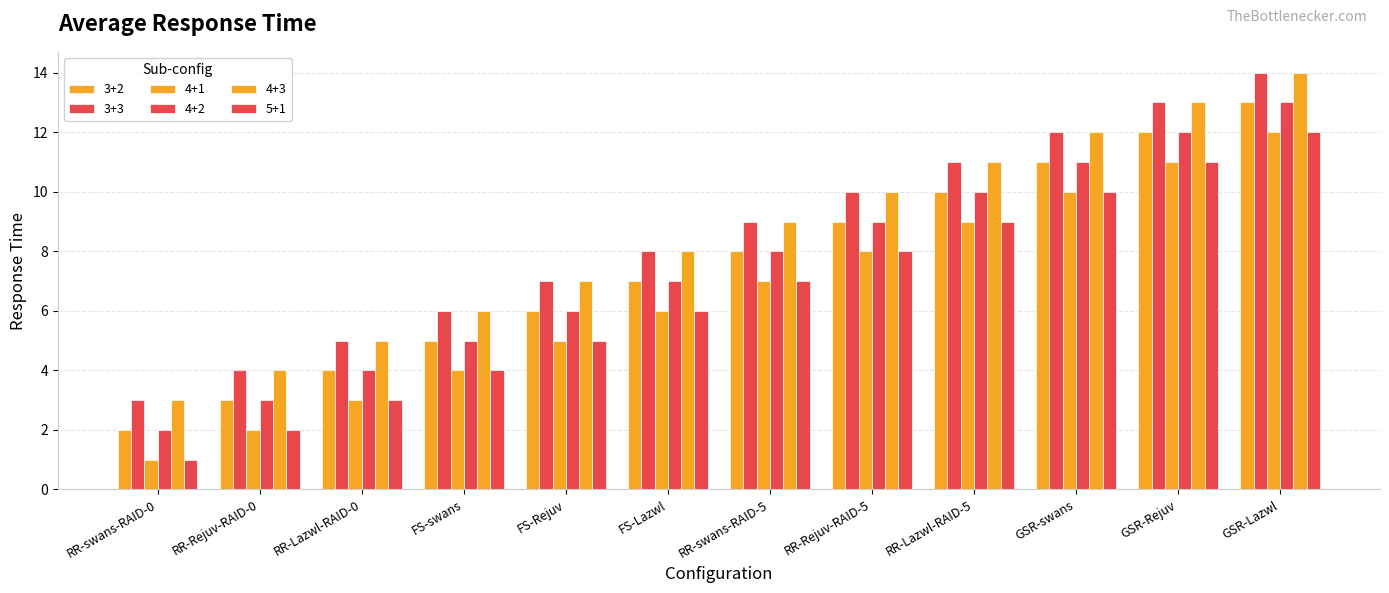

Which has a higher value, FS-Rejuv or GSR-Rejuv?

GSR-Rejuv